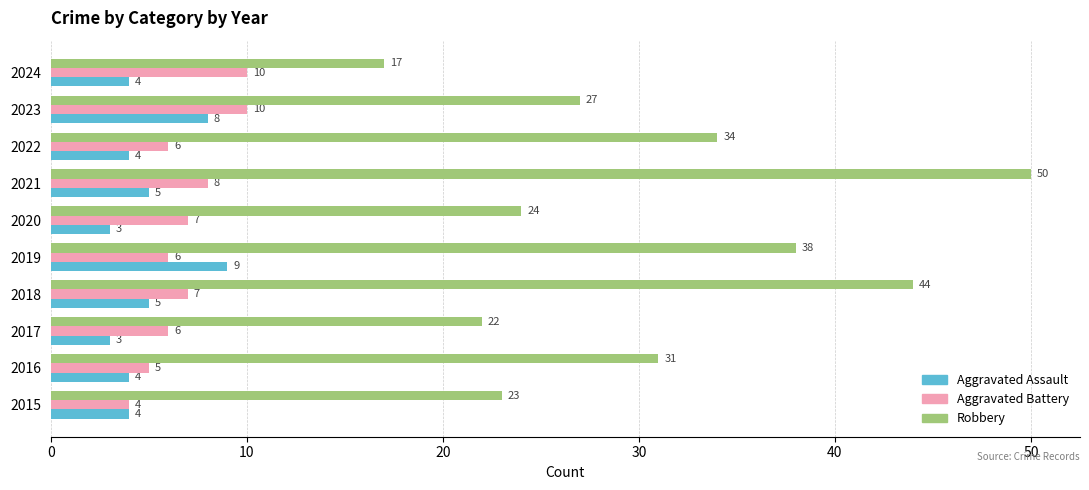

Which series has the largest total across all categories?

Robbery